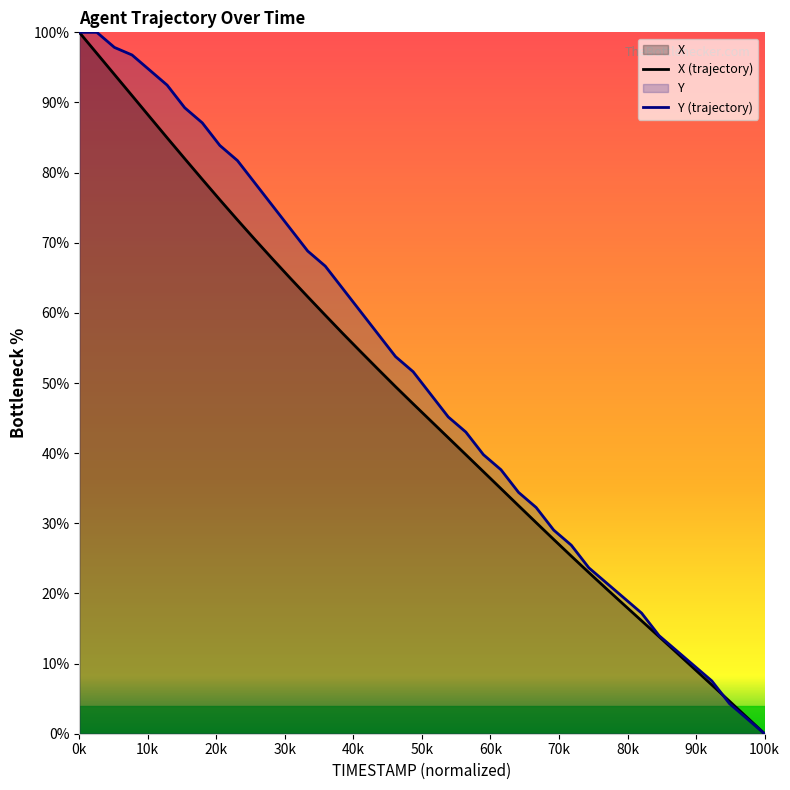

After their last crossing, which series has the higher values: X (trajectory) or Y (trajectory)?

X (trajectory)